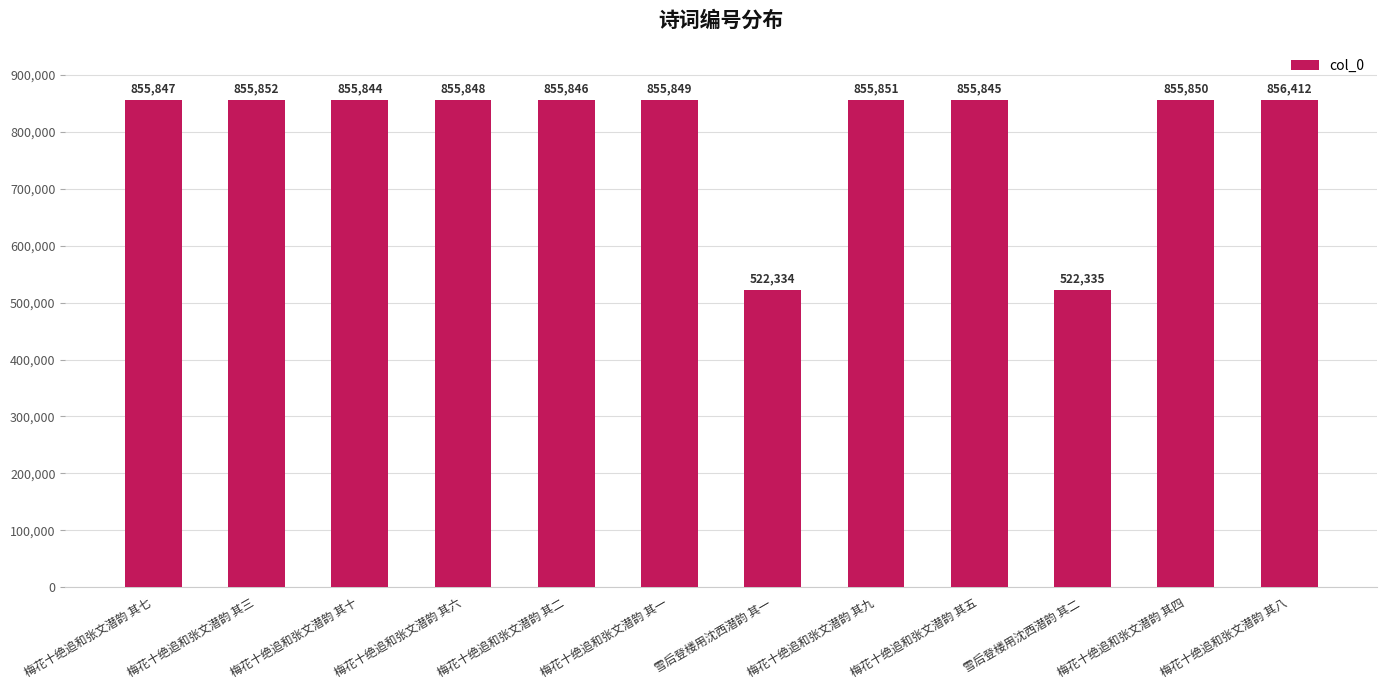

Count the number of categories in the chart.

12